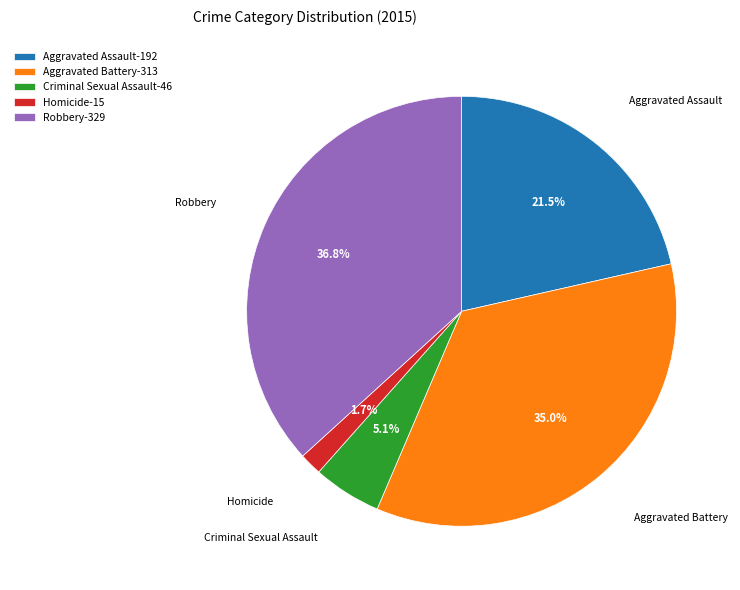

How many segments does this pie chart have?

5